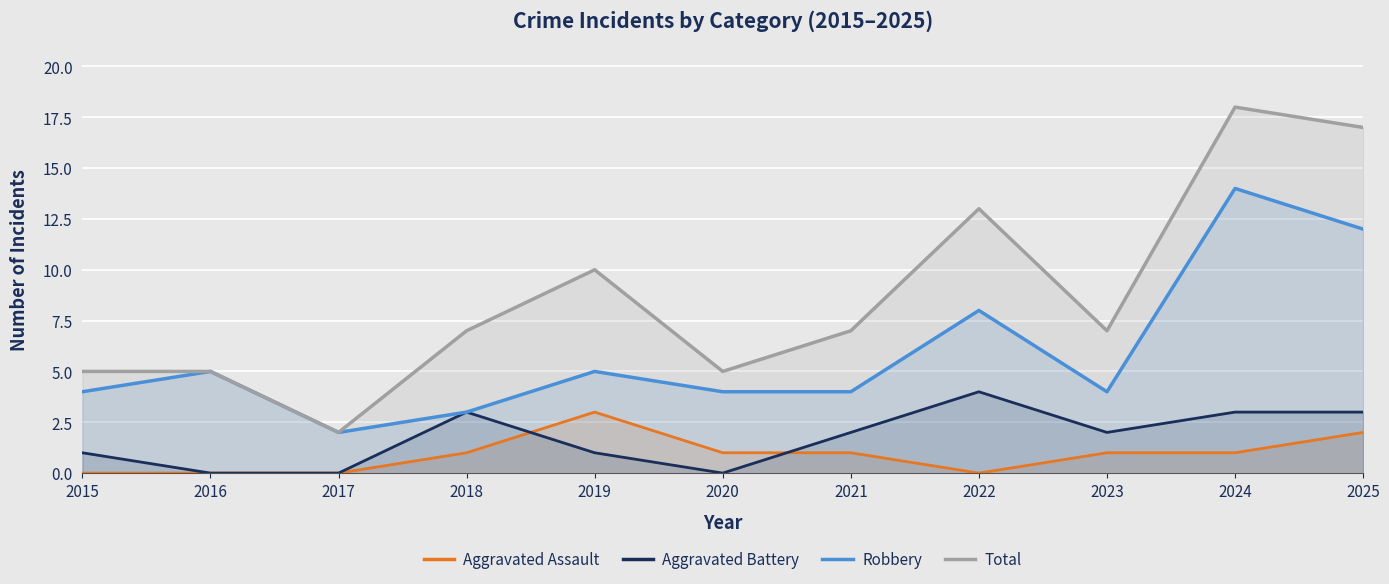

Which series changed the most between 2023 and 2025?

Total